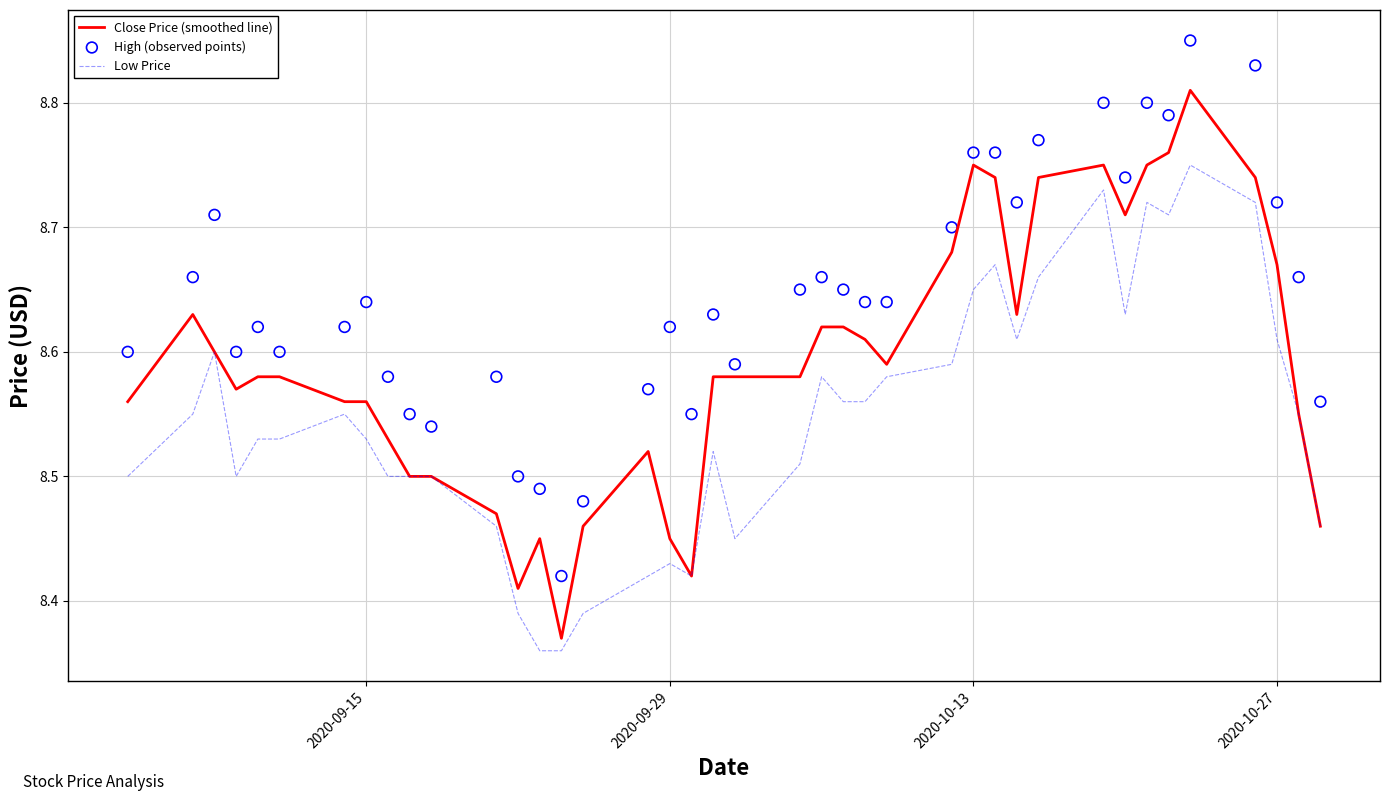

Which series reaches the maximum Y coordinate?

High (observed points)